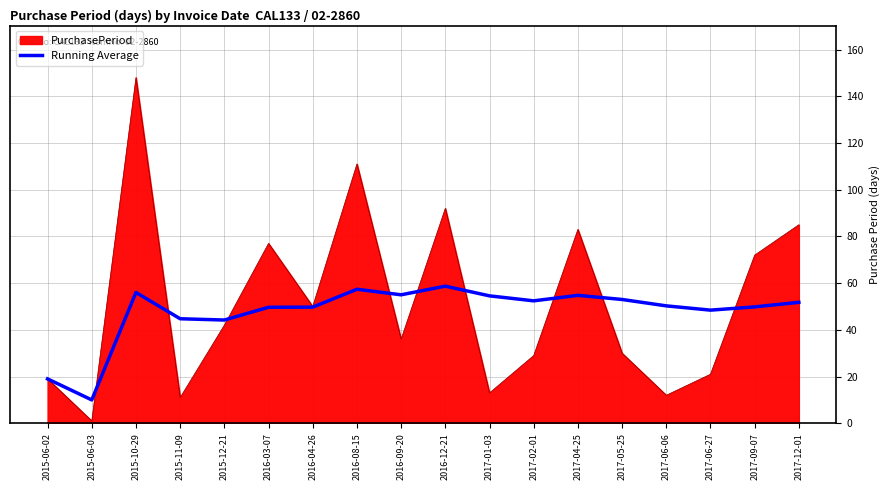

At 2017-01-03, list the series in order from largest to smallest.

Running Average, PurchasePeriod